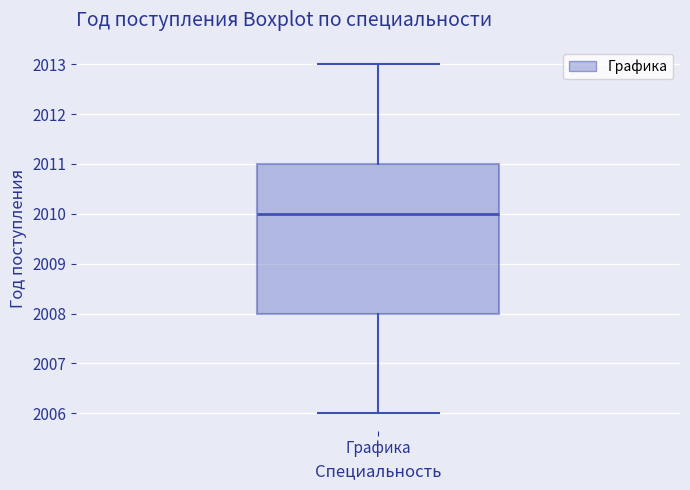

Read this box plot against the y-axis: the position of the median line, the range covered by the box, and the ends of both whiskers. The values are not printed on the chart, so give them approximately, as read against the axis.

median 2010, box 2008 to 2011, whiskers 2006 to 2013